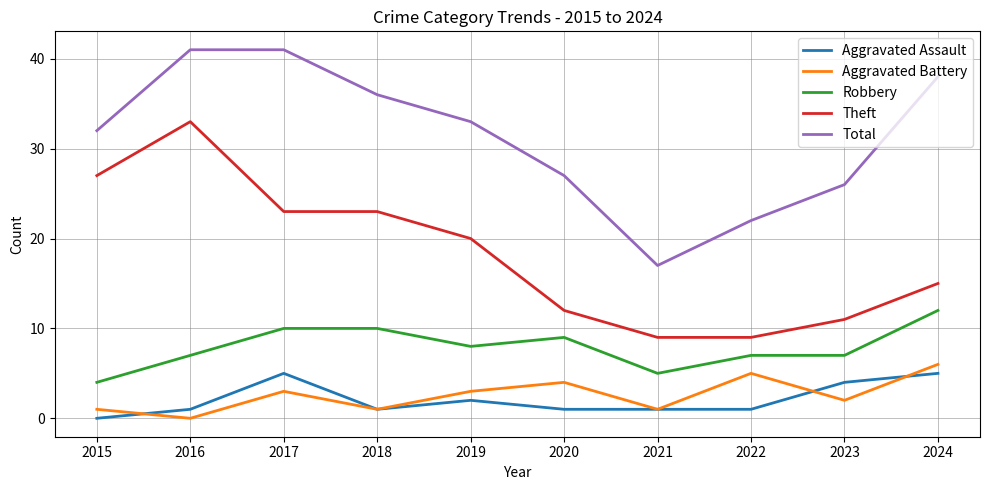

Reading left to right, list all the values displayed in this chart.

Aggravated Assault: 0	1	5	1	2	1	1	1	4	5
Aggravated Battery: 1	0	3	1	3	4	1	5	2	6
Robbery: 4	7	10	10	8	9	5	7	7	12
Theft: 27	33	23	23	20	12	9	9	11	15
Total: 32	41	41	36	33	27	17	22	26	38